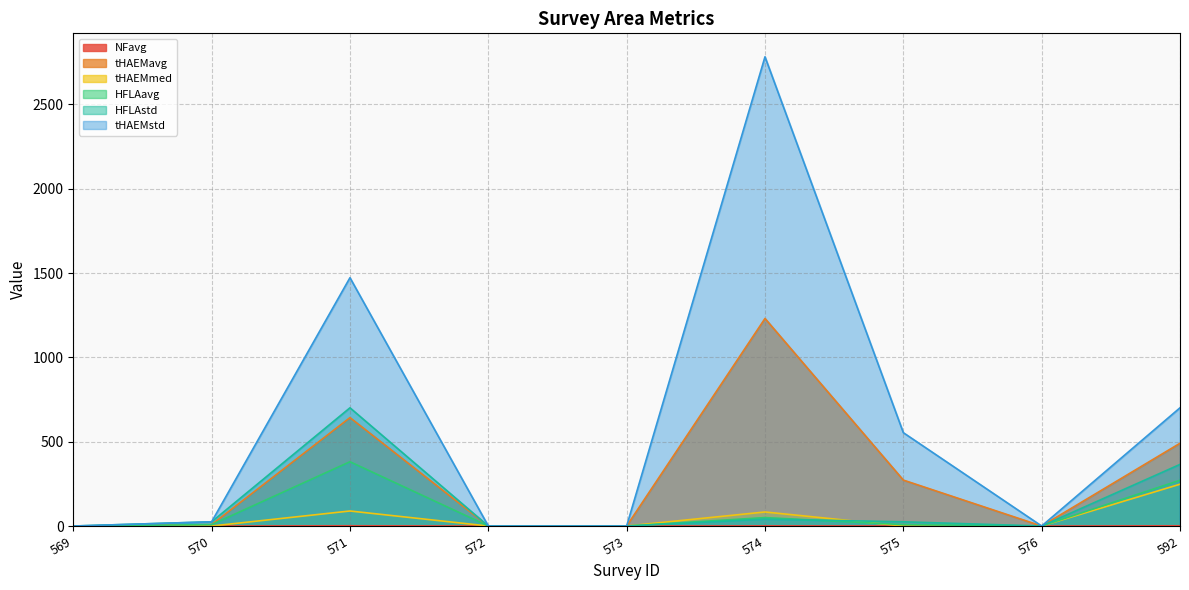

How many lines are shown in the chart?

6